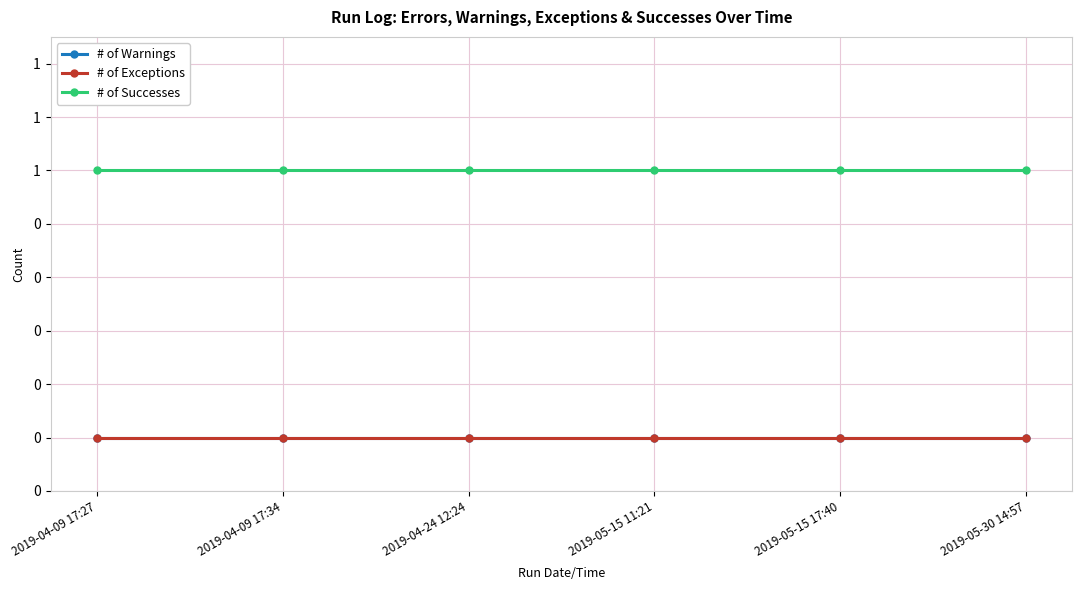

At which label is # of Exceptions closest to 0?

2019-04-09 17:27